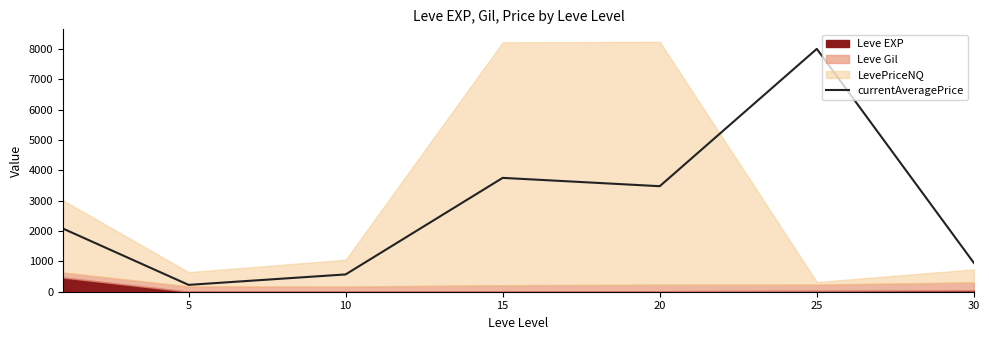

True or false: the data has more than 2 interior local peaks.

False